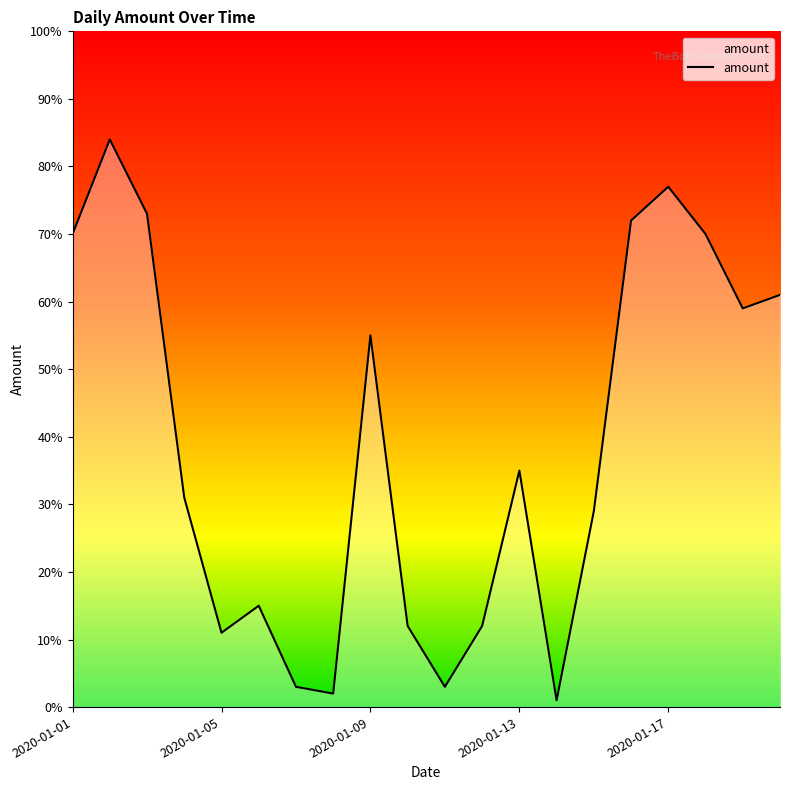

What is the average value?

39